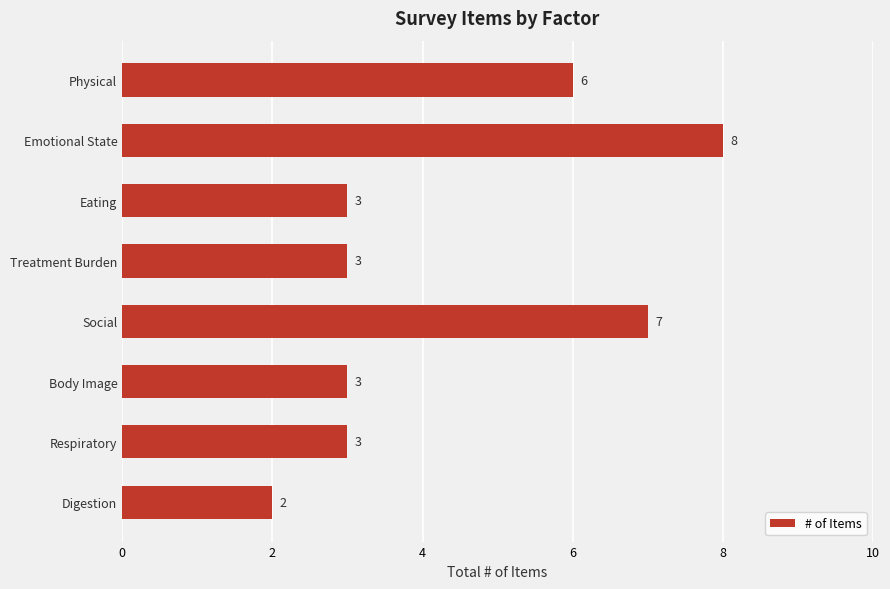

Approximately how many times larger is the value at Physical compared to Eating?

2.0